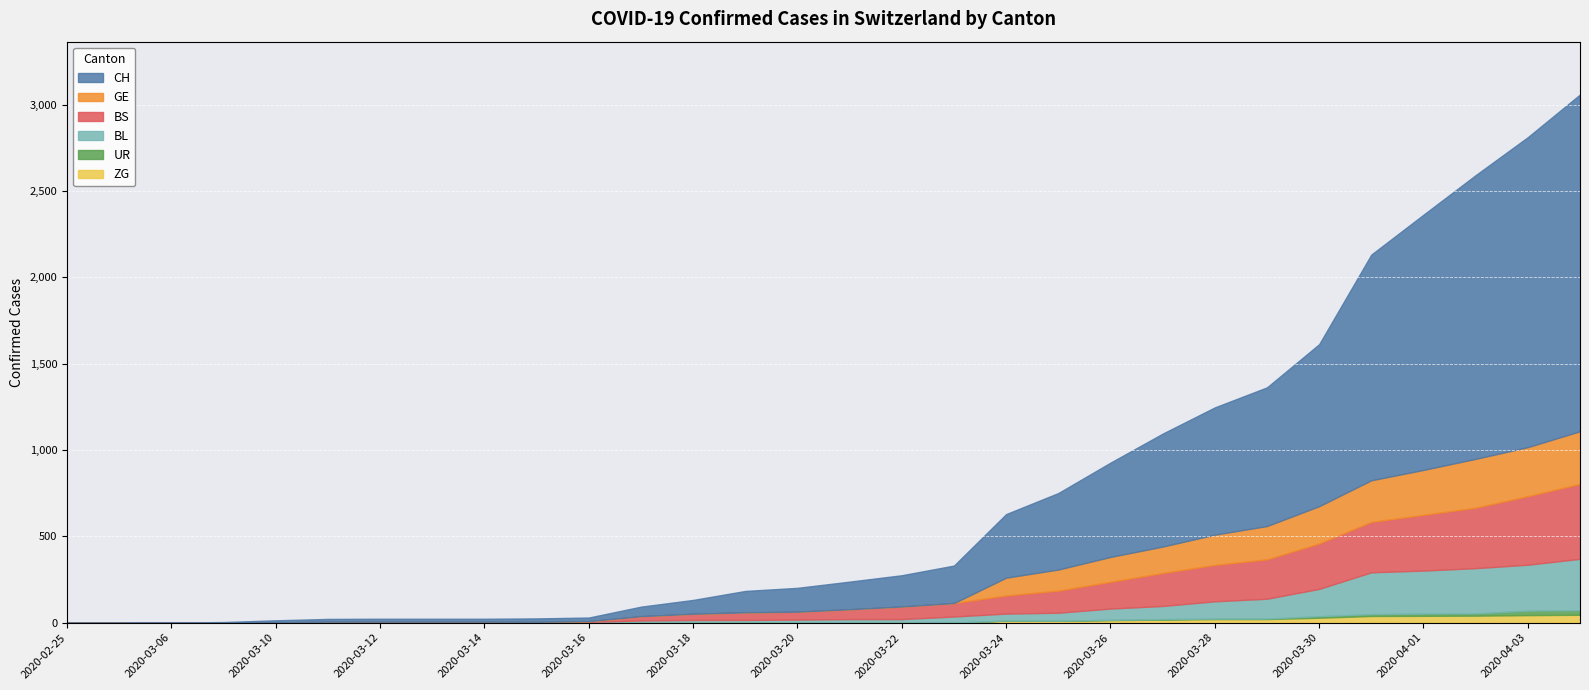

Which series has the largest range (max minus min)?

CH